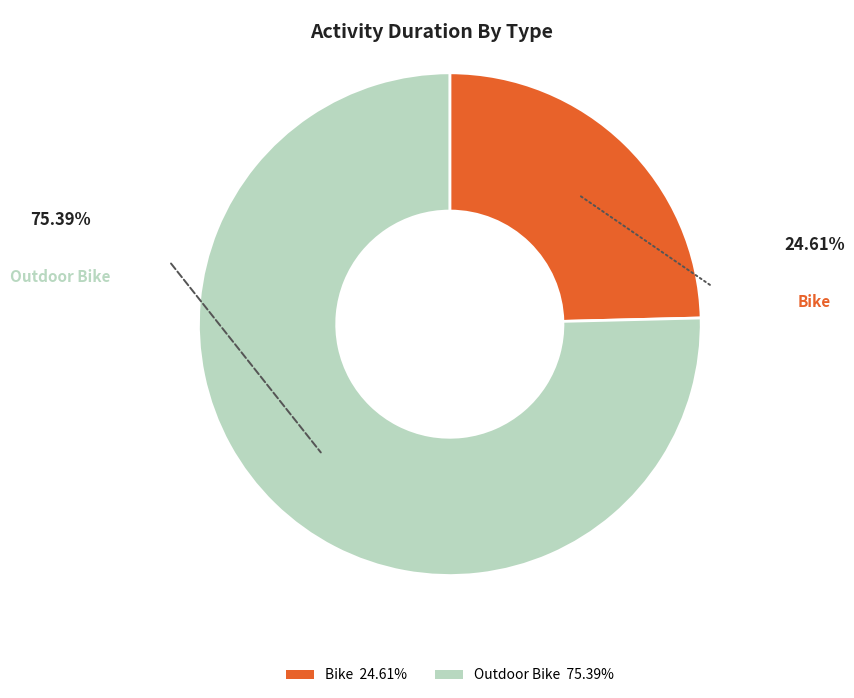

Is Bike the majority of the pie?

No